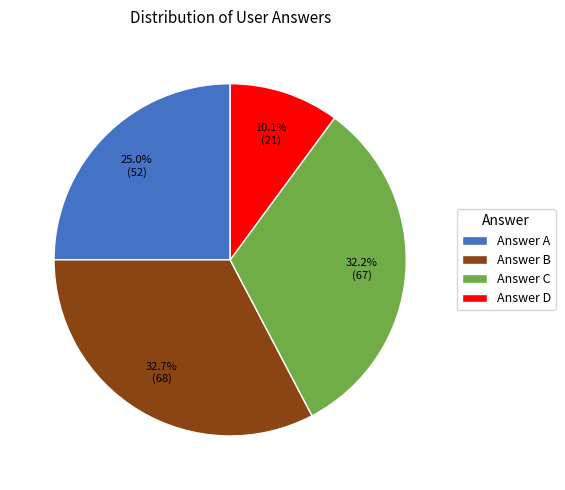

How many slices are in this pie chart?

4